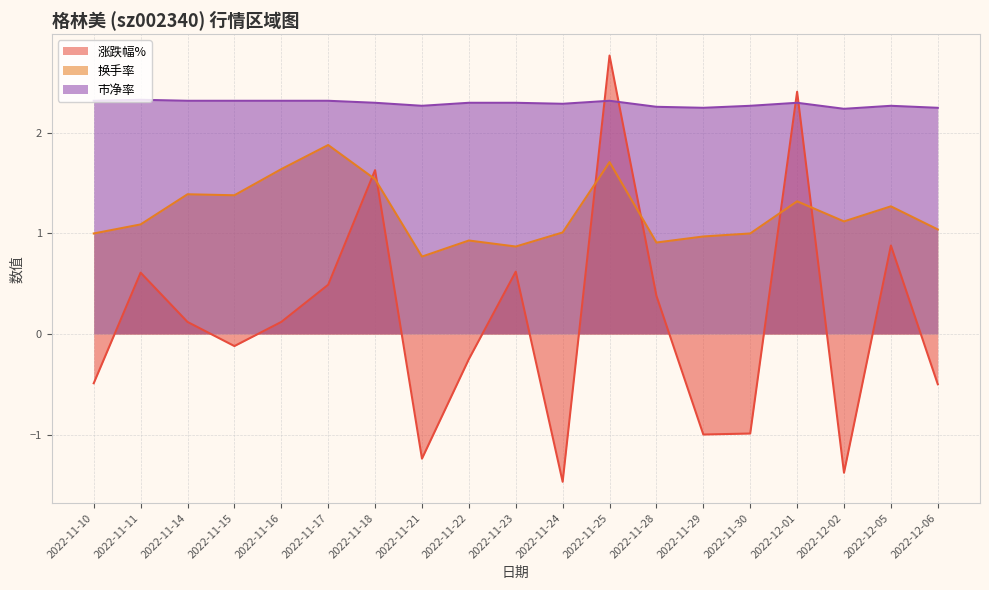

At which category is the sum across all series the highest?

2022-11-25